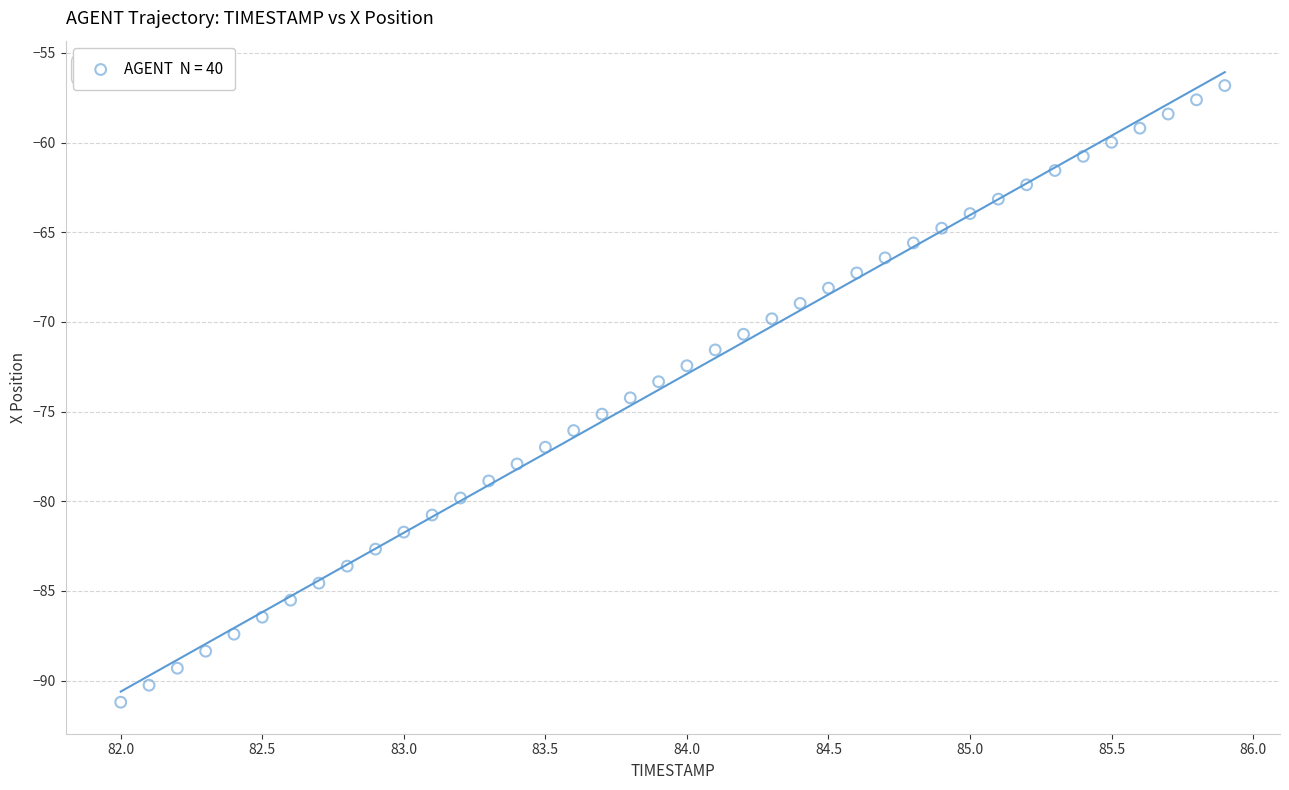

What is the range of Y values (max minus min)?

34.4